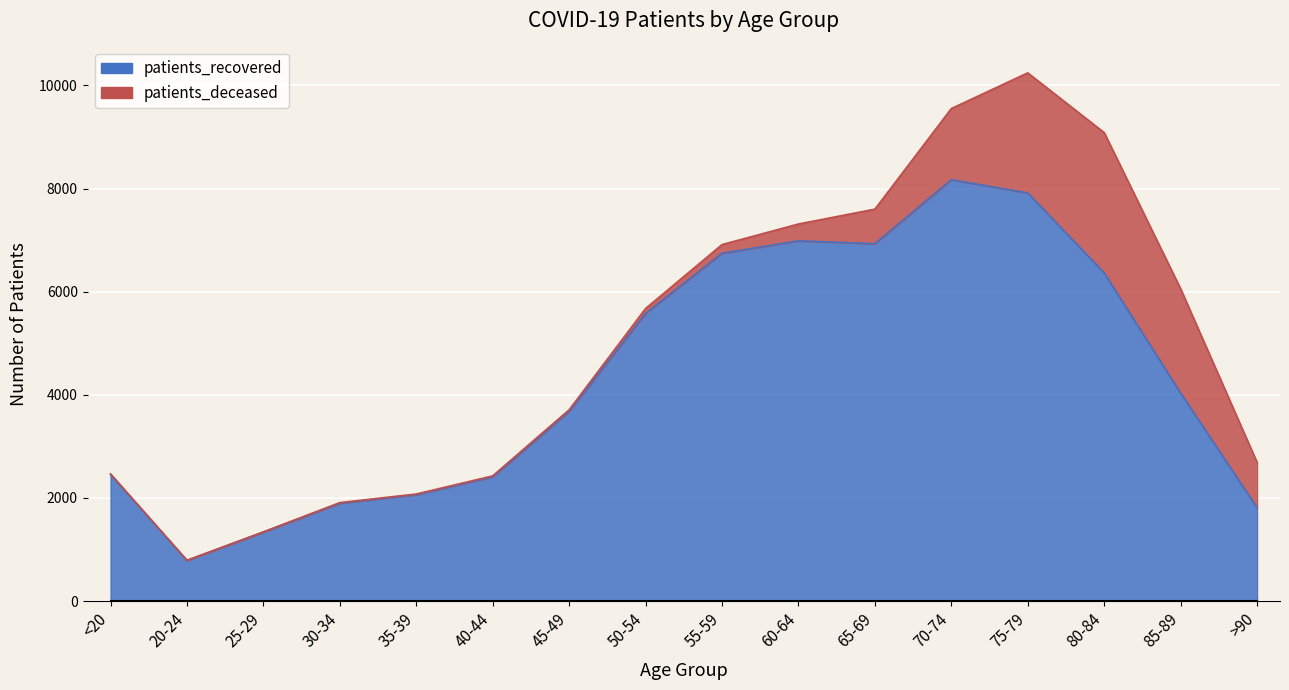

What is the minimum value shown in the chart?

789